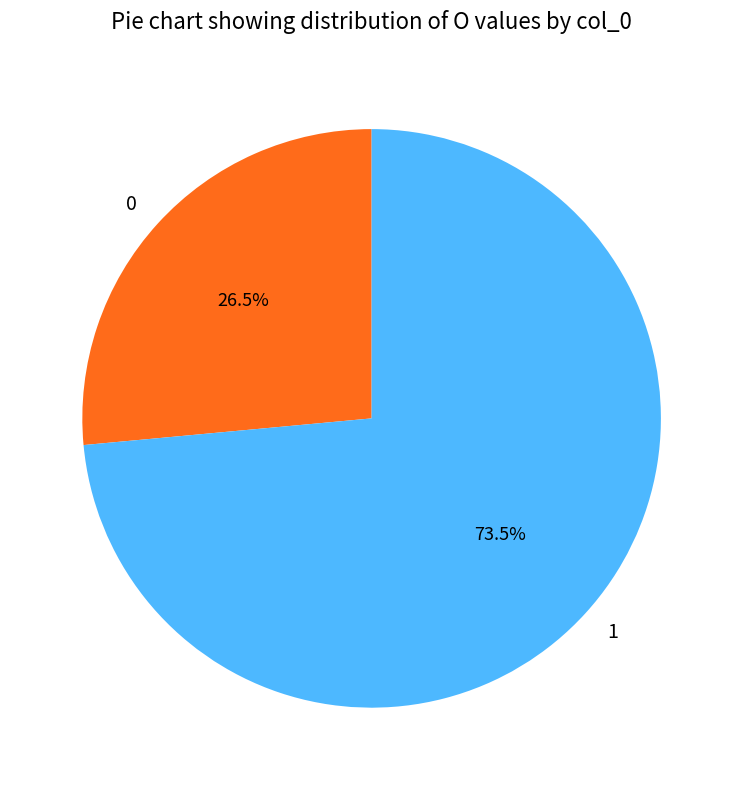

Is there any slice that represents more than half of the pie?

Yes